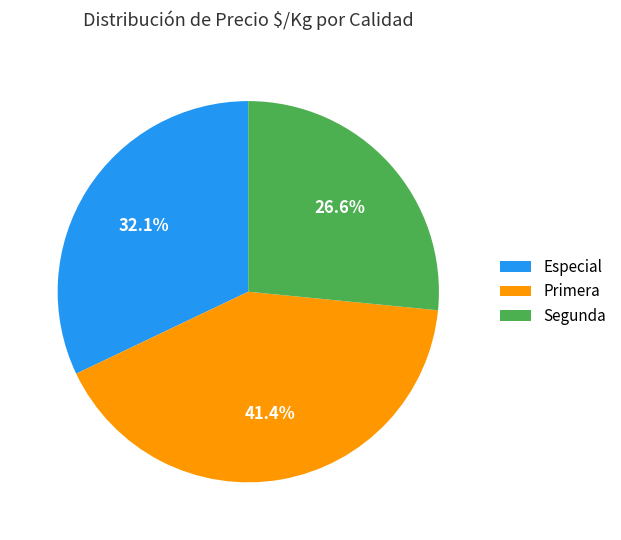

Which category has the smallest portion of the pie?

Segunda